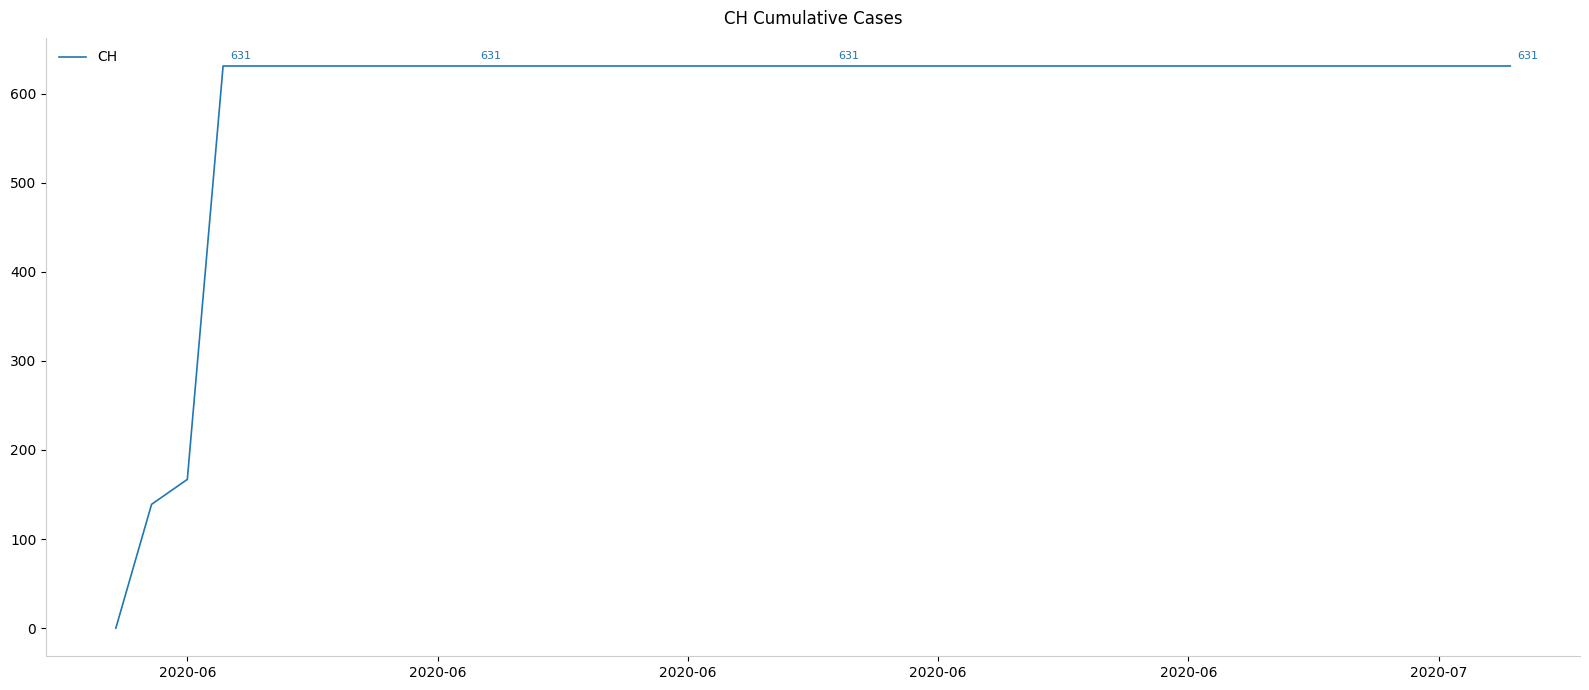

What is the greatest value displayed?

631